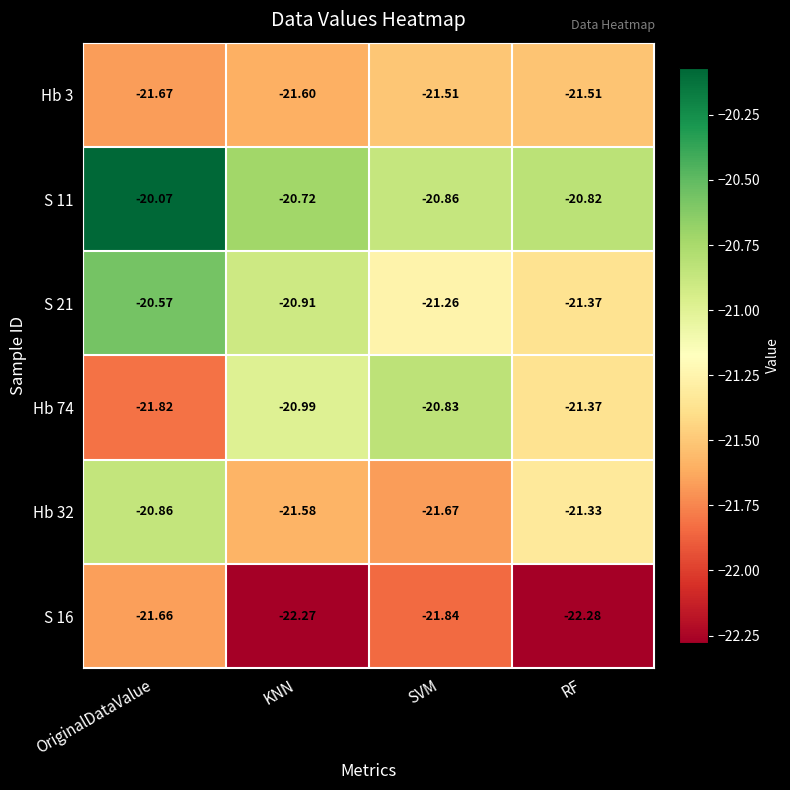

Rank the series by their maximum value, from lowest to highest.

S 16, Hb 3, Hb 32, Hb 74, S 21, S 11